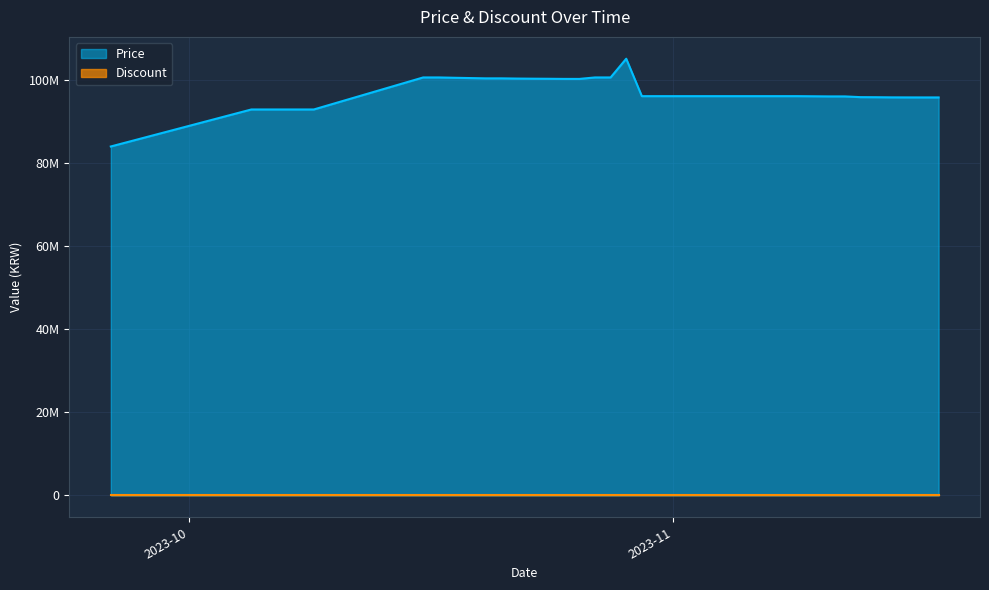

The value at 2023-10-22 is 28156556. True or false?

False